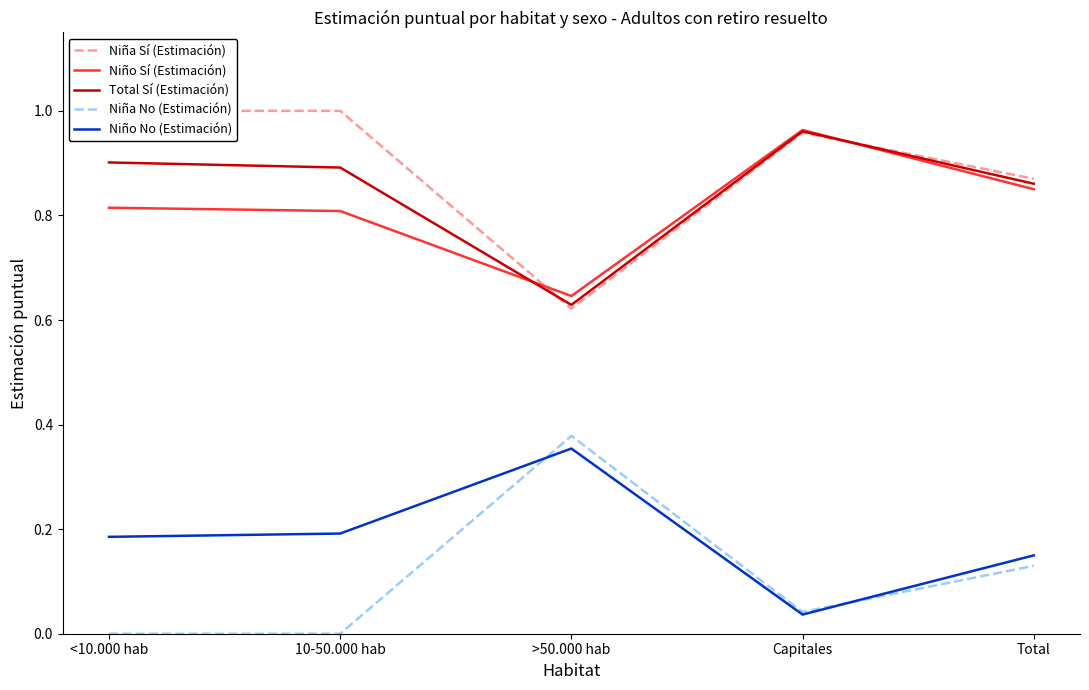

Is it true that Niño No (Estimación) equals 0.1 at Capitales?

False